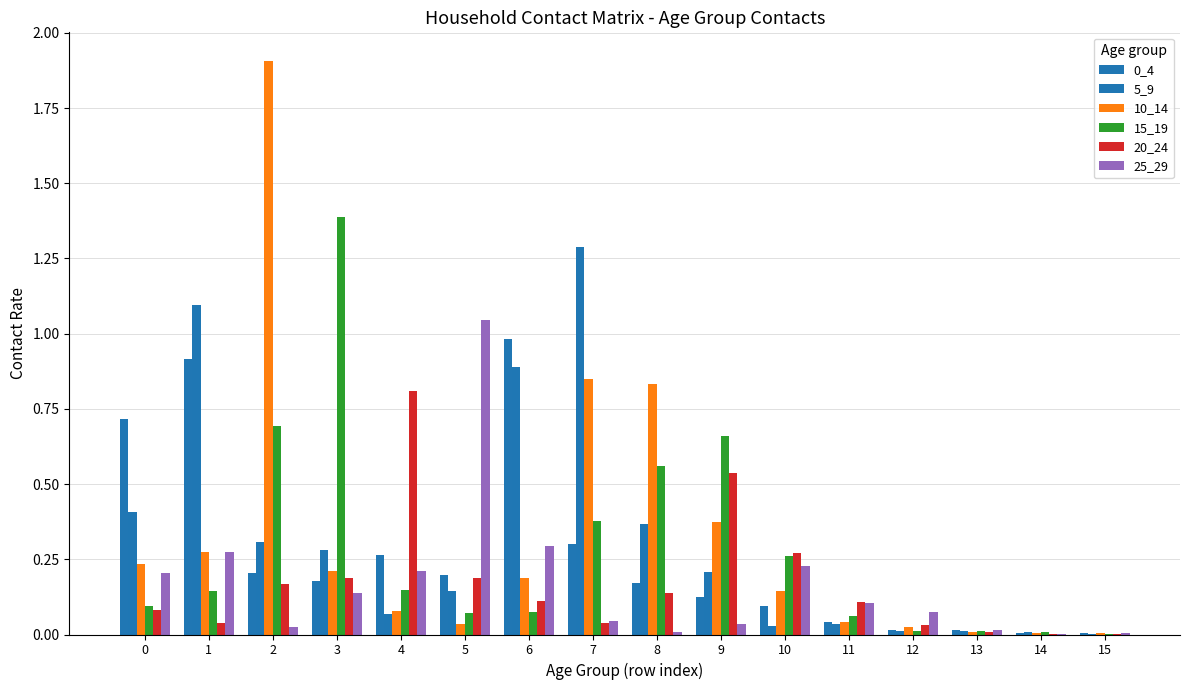

Is the value of 0_4 at 1 greater than the value of 10_14 at 1?

Yes